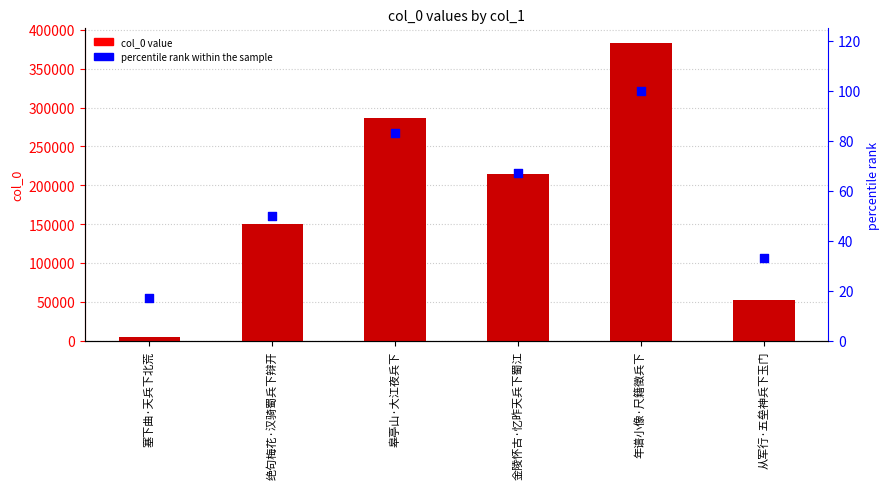

Is the value of col_0 at 年谱小像·尺籍徵兵下 greater than the value of percentile rank within the sample at 从军行·五垒神兵下玉门?

Yes